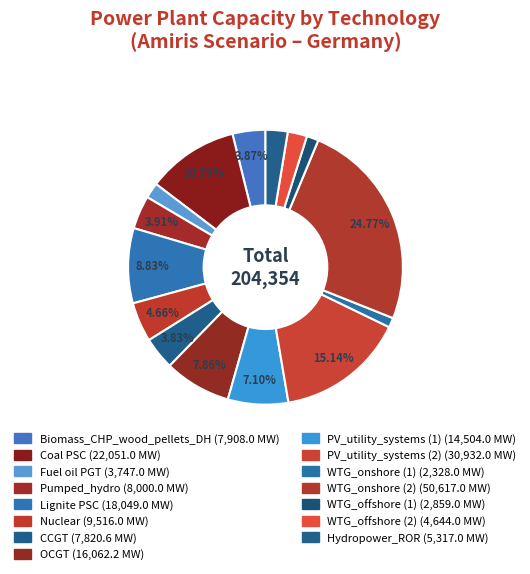

Count the number of slices in the pie.

15